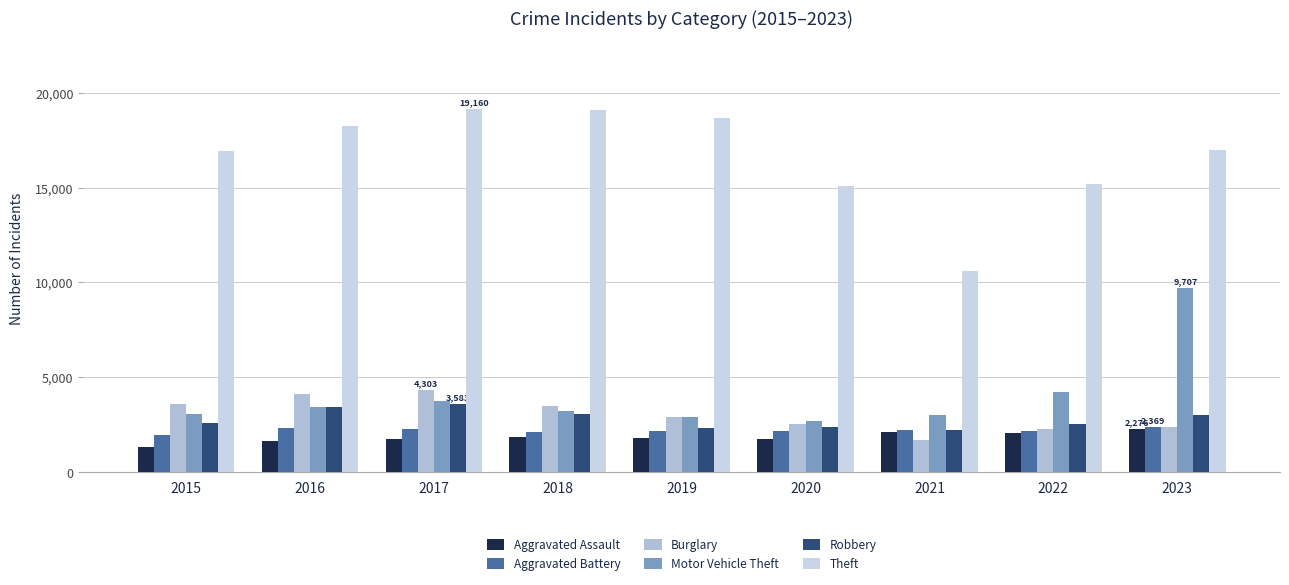

How many groups of bars are there?

9